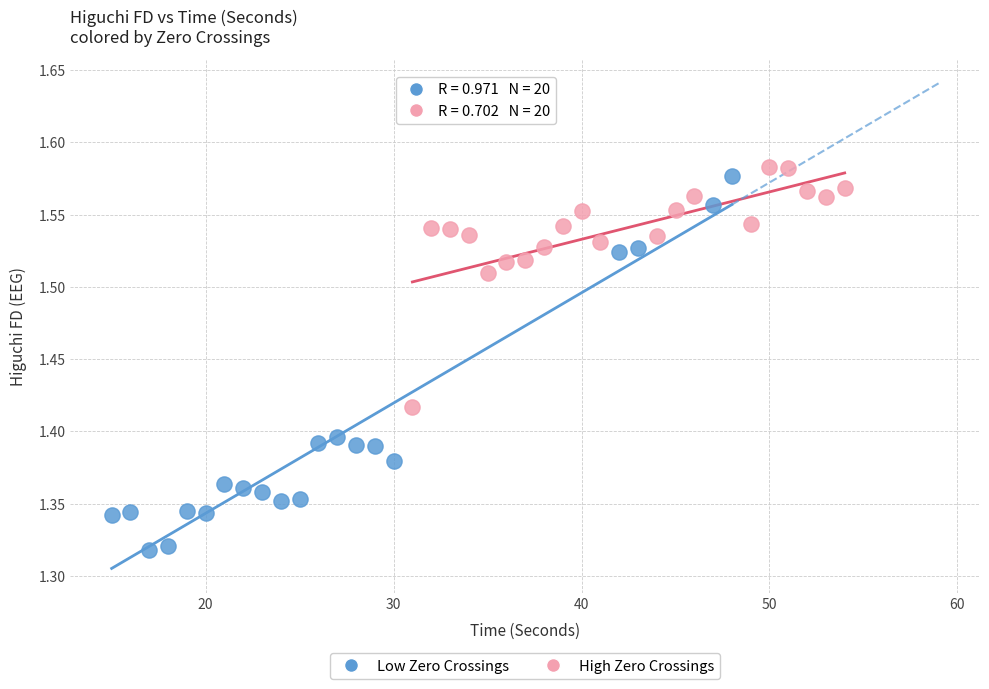

Which series contains the highest Y value?

High Zero Crossings